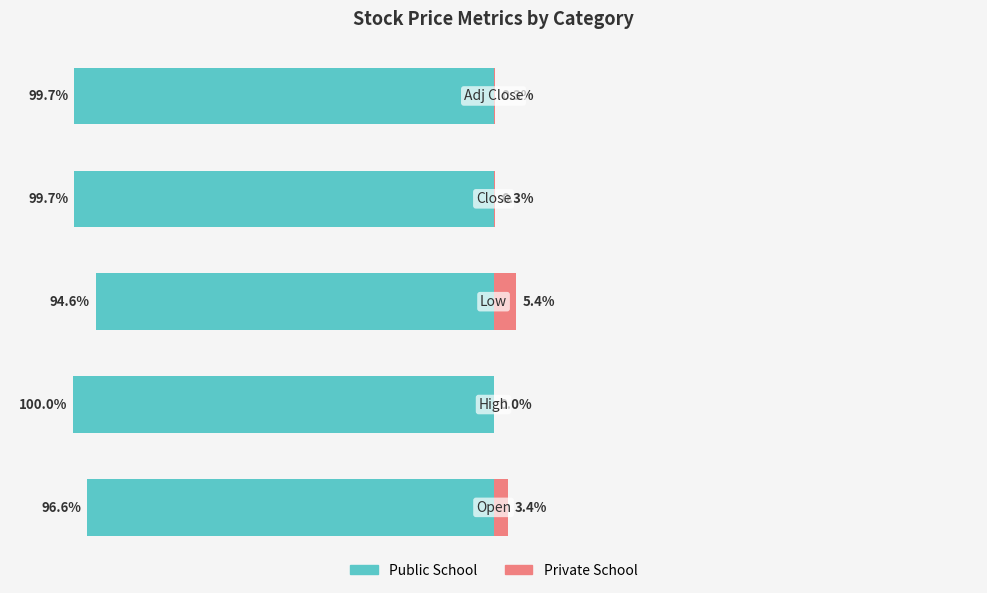

True or false: Private School has a value of 5.4 at 2.

True